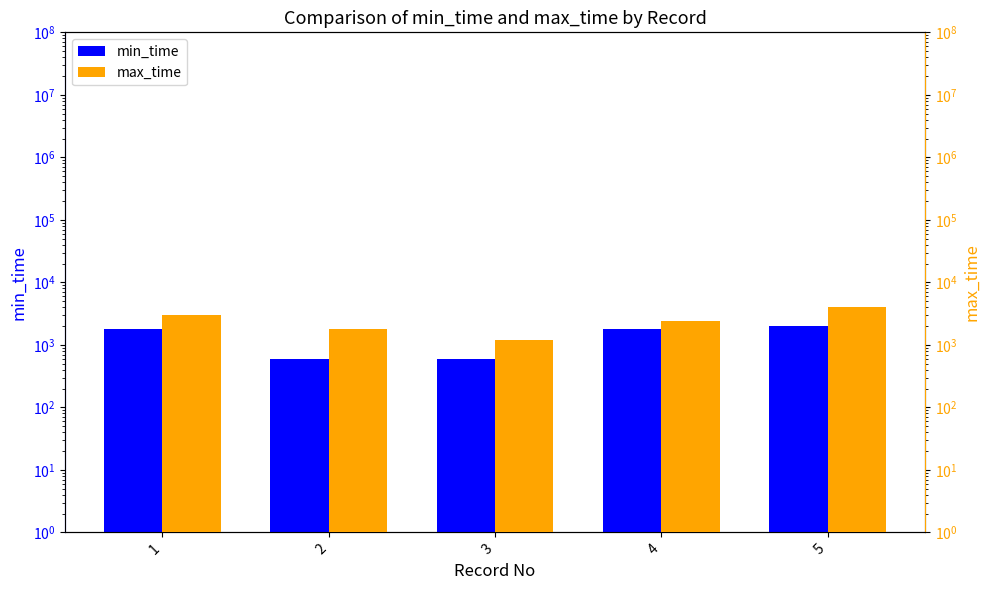

Reading left to right, list all the values displayed in this chart.

min_time: 1=1800	2=600	3=600	4=1800	5=2000
max_time: 1=3000	2=1800	3=1200	4=2400	5=4000